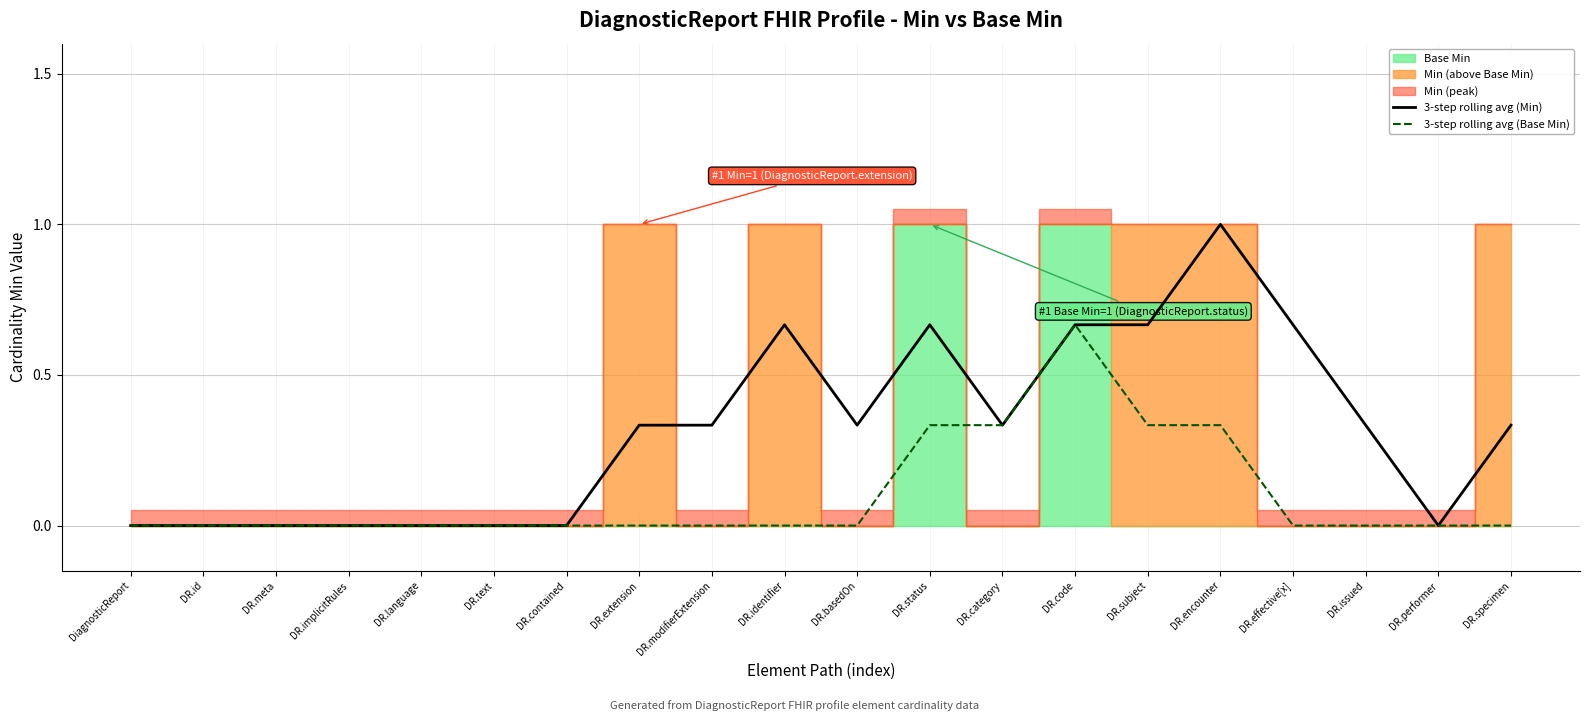

Which has a higher value, DR.id or DR.encounter?

DR.encounter